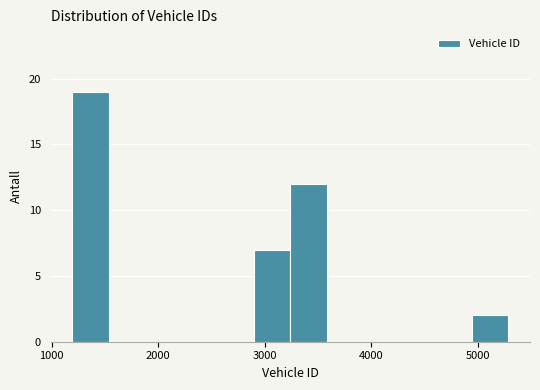

Around what value on the x-axis is the tallest bar? Give the approximate position of its centre, as read against the axis.

1400